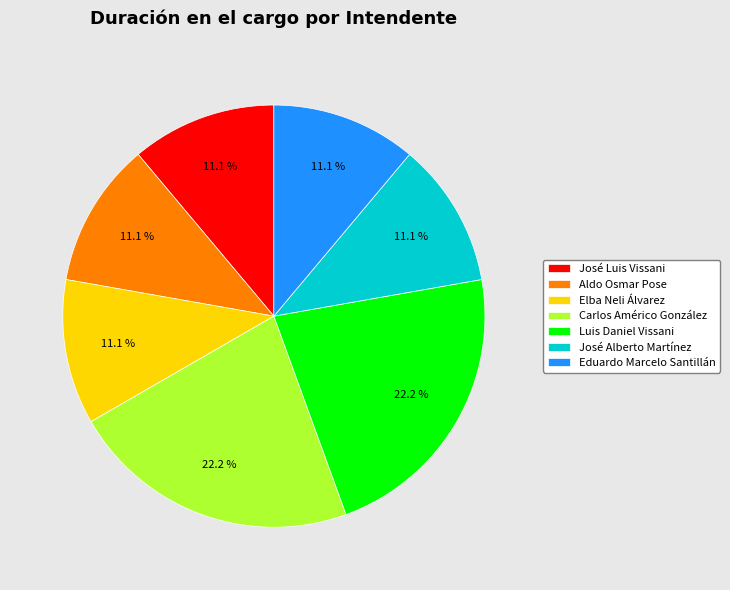

To the nearest percent, what is the difference between the largest and smallest slice percentages?

11%